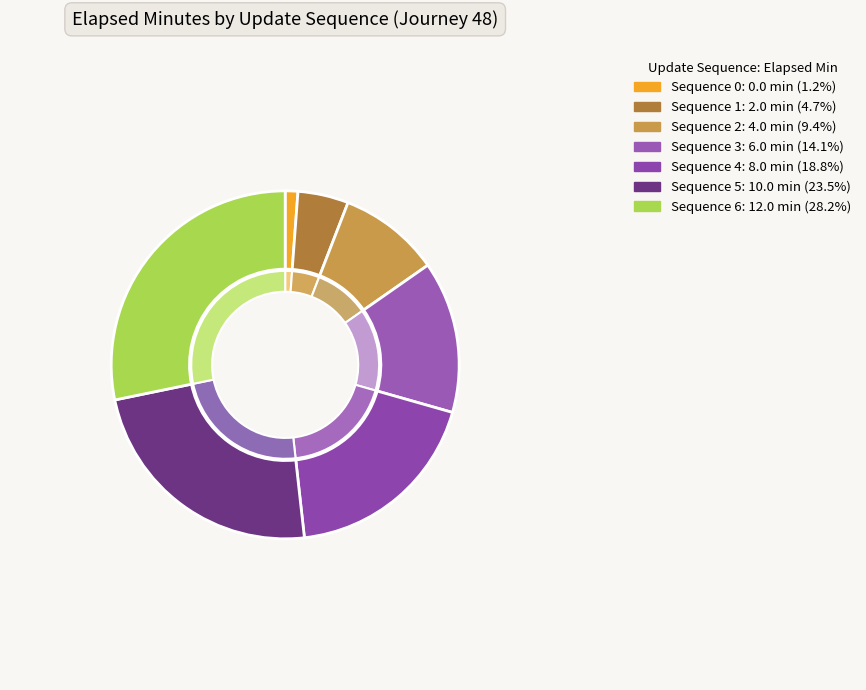

Between 3 and 5, which is larger?

5